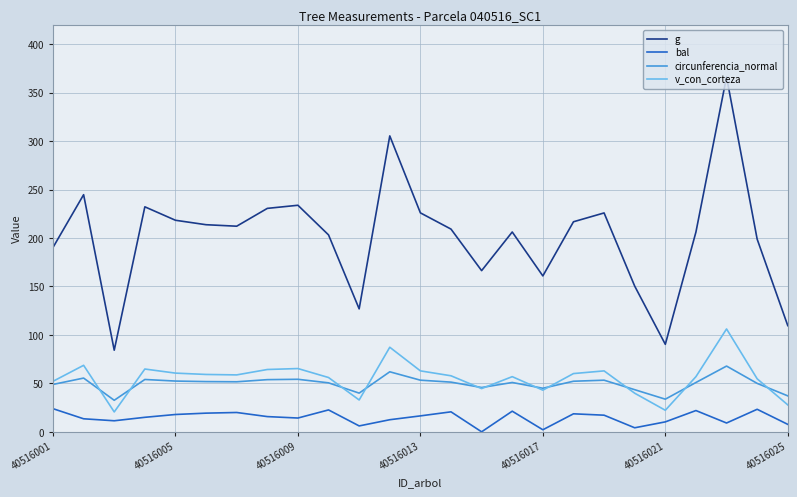

True or false: g and circunferencia_normal cross at least once.

False